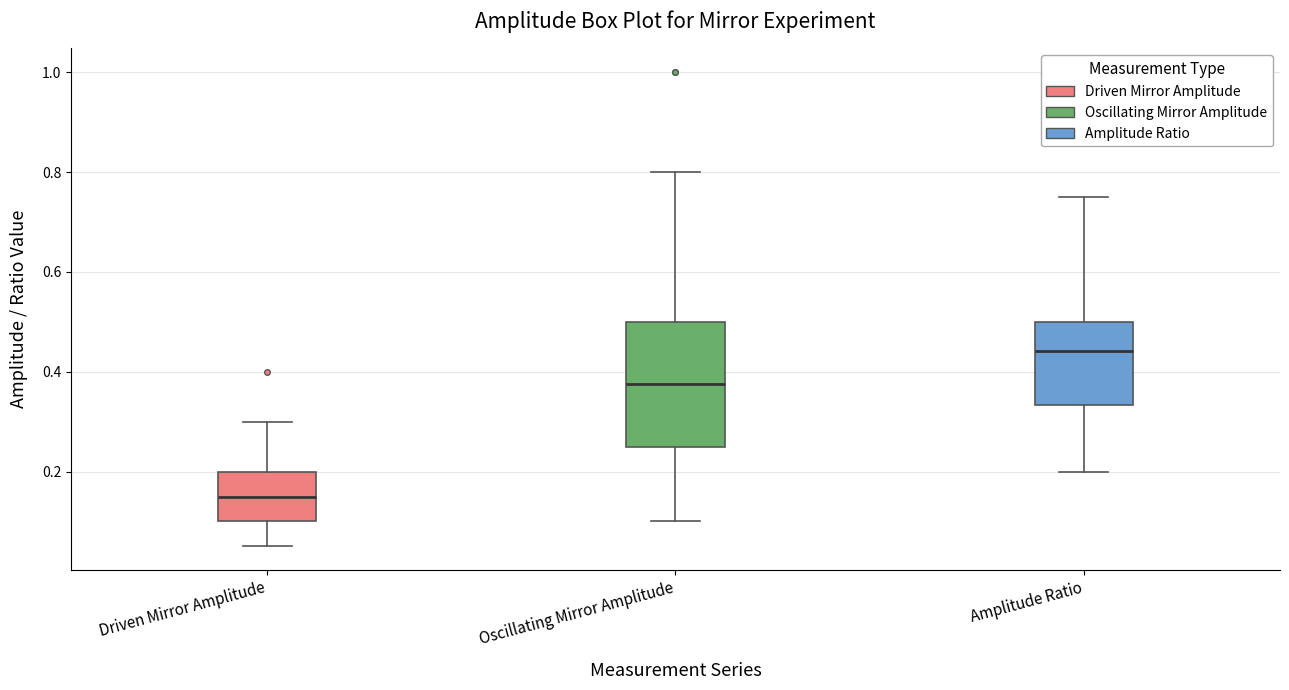

Which box's median line is the highest?

Amplitude Ratio